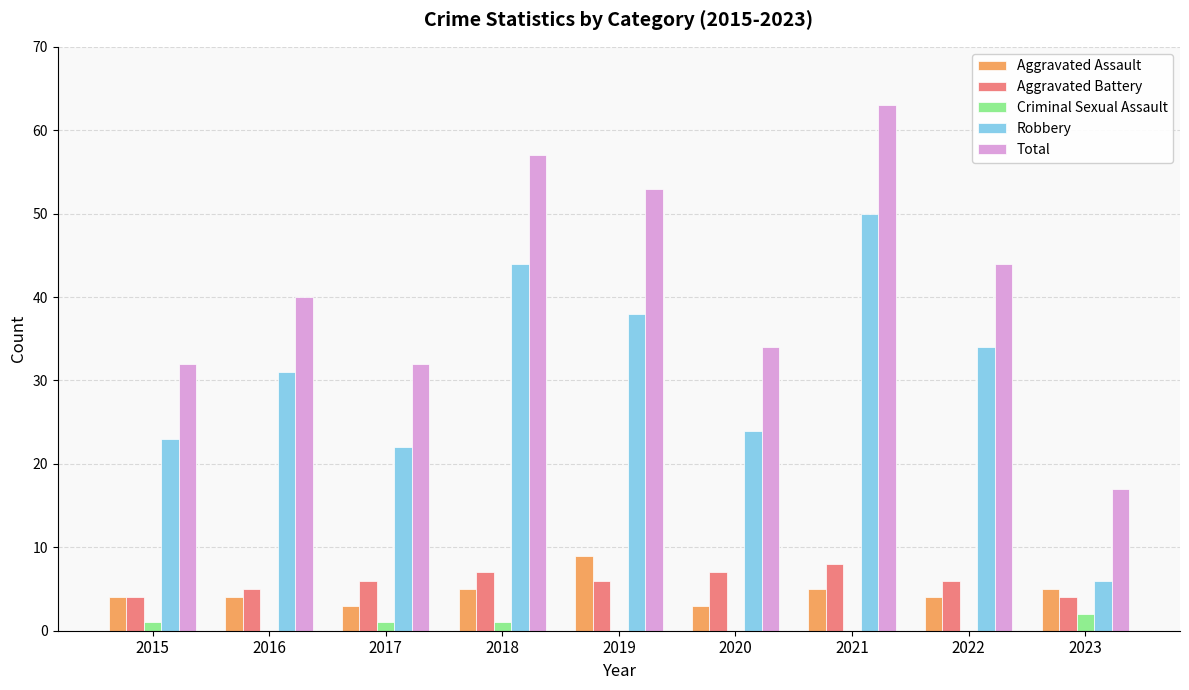

Are the bars horizontal?

No